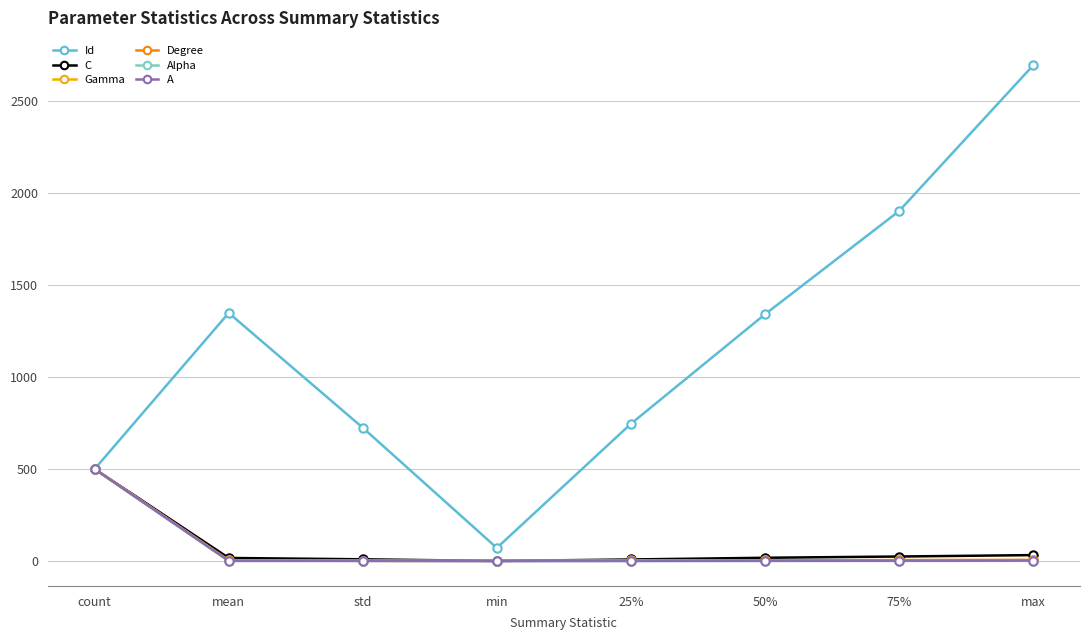

True or false: Id has a value of 3064.3 at 75%.

False